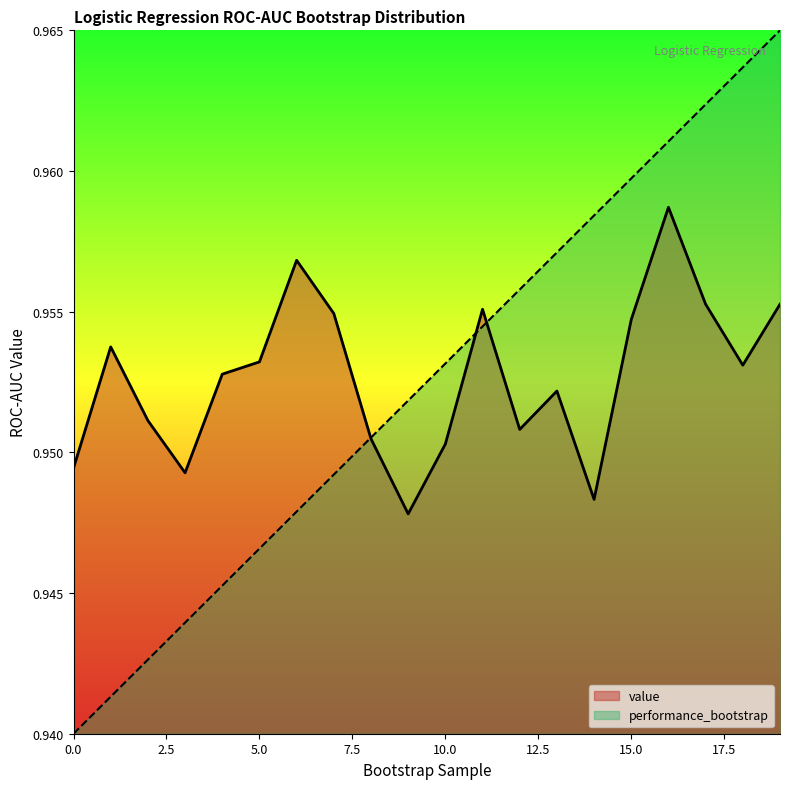

What is the label of the 12th point from the left?

11